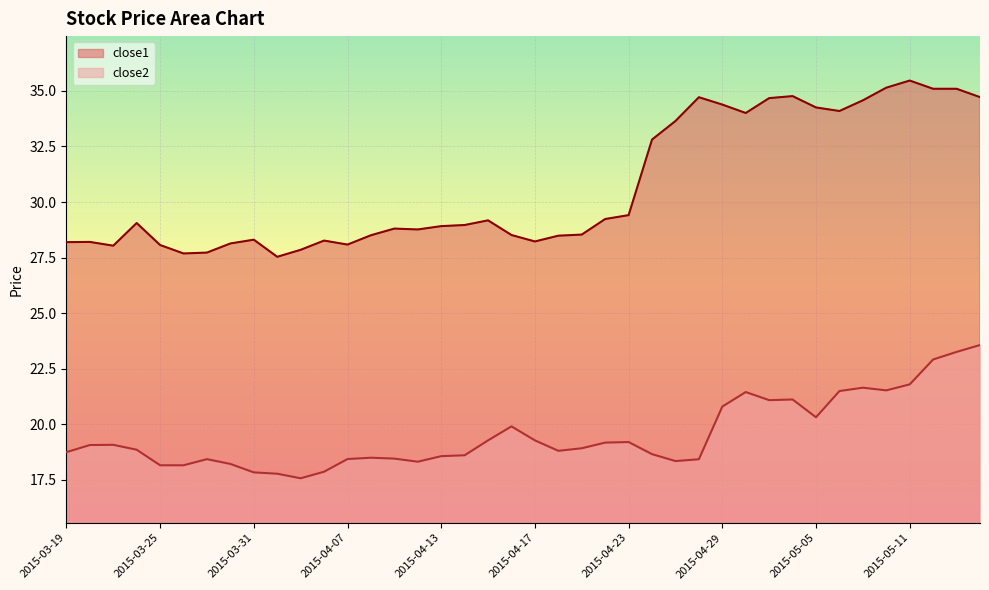

Reading left to right, transcribe all the data shown in this chart.

close2: 18.7	19.1	19.1	18.9	18.2	18.2	18.4	18.2	17.8	17.8	17.6	17.9	18.4	18.5	18.5	18.3	18.6	18.6	19.3	19.9	19.3	18.8	18.9	19.2	19.2	18.7	18.3	18.4	20.8	21.4	21.1	21.1	20.3	21.5	21.6	21.5	21.8	22.9	23.3	23.6
close1: 28.2	28.2	28.0	29.1	28.1	27.7	27.7	28.1	28.3	27.5	27.9	28.3	28.1	28.5	28.8	28.8	28.9	29.0	29.2	28.5	28.2	28.5	28.5	29.2	29.4	32.8	33.6	34.7	34.4	34.0	34.7	34.8	34.3	34.1	34.6	35.1	35.5	35.1	35.1	34.7